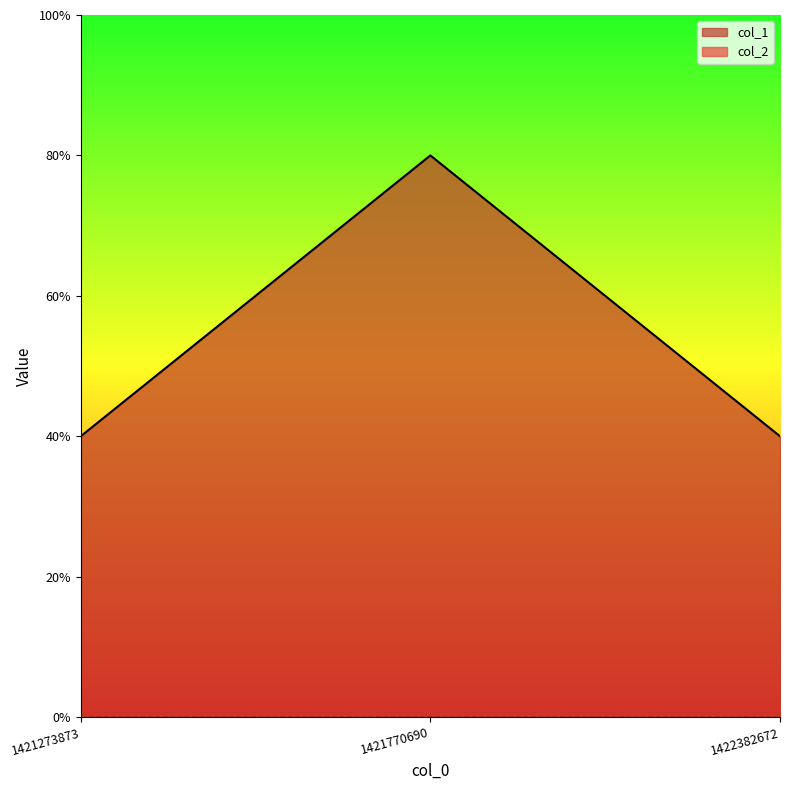

List the labels in order of value, largest first.

1421770690, 1421273873, 1422382672